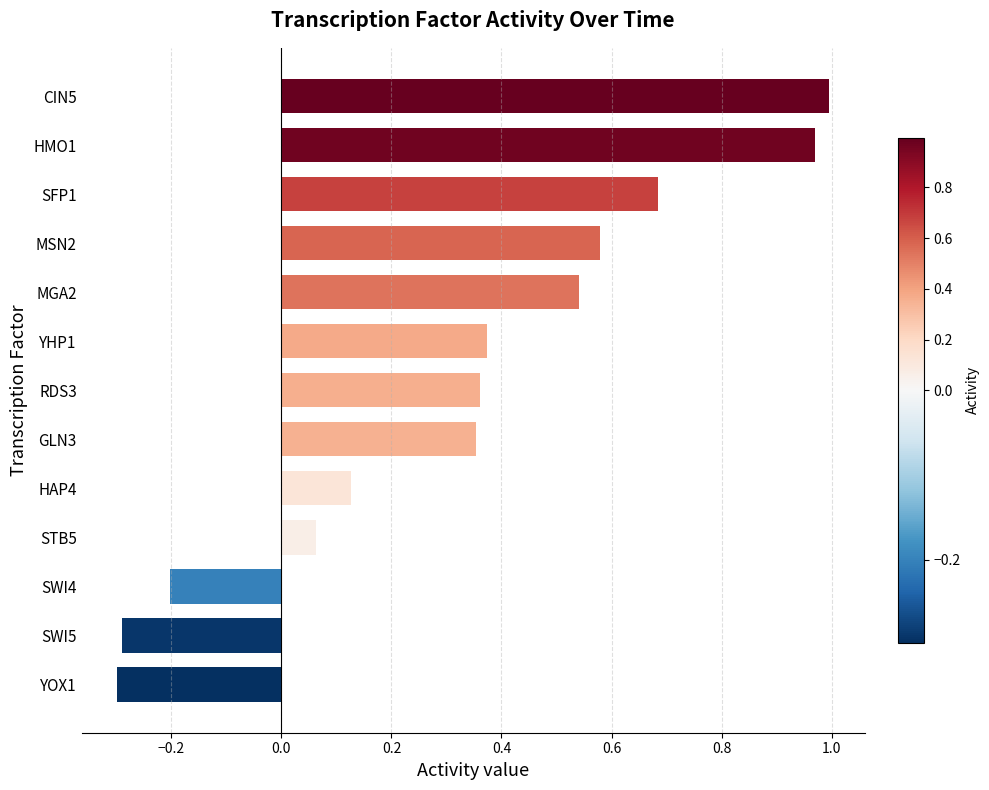

Where is the data nearest to the value 0?

STB5